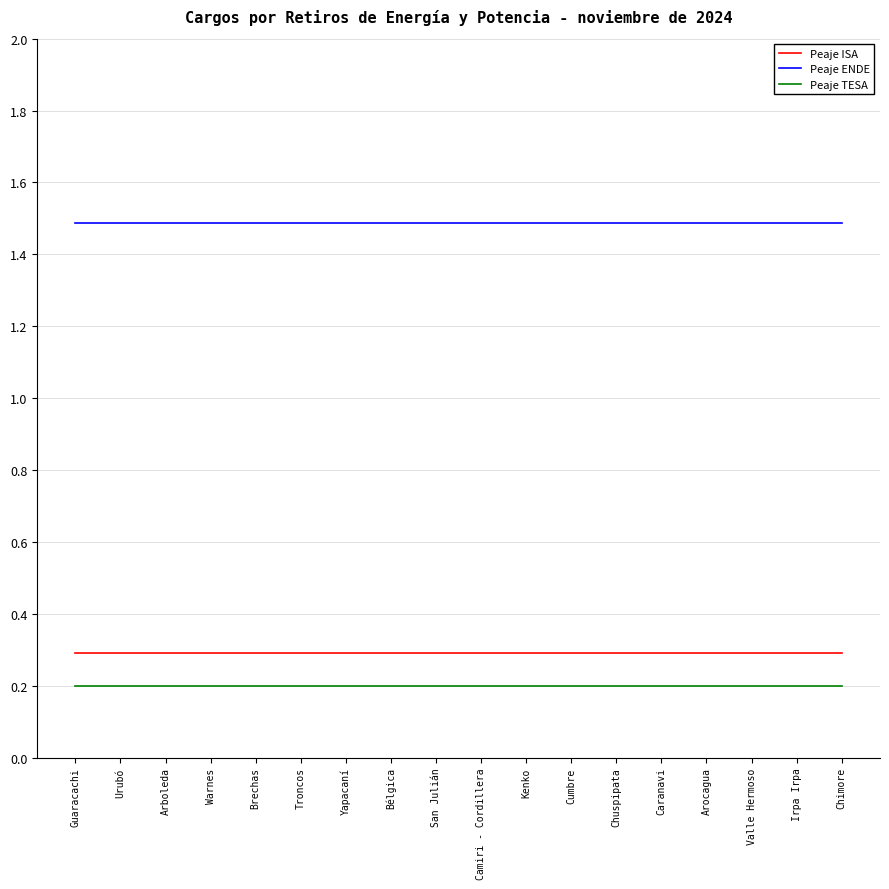

At how many categories does at least one series exceed 0?

18